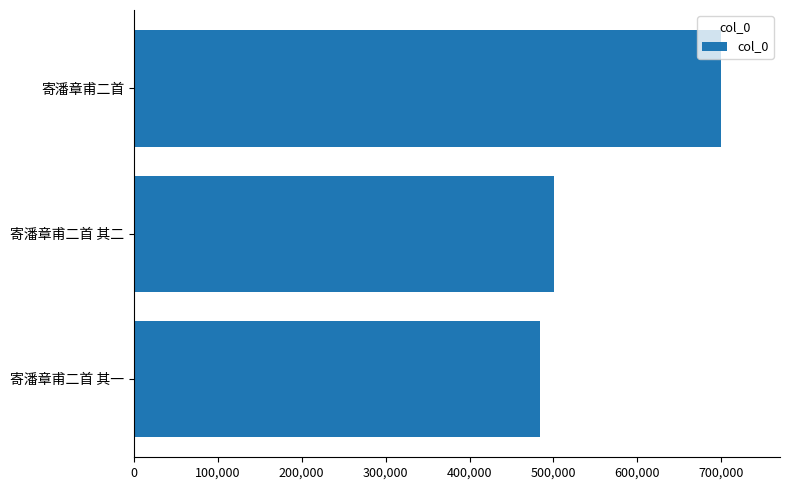

How many data points does each series have?

3